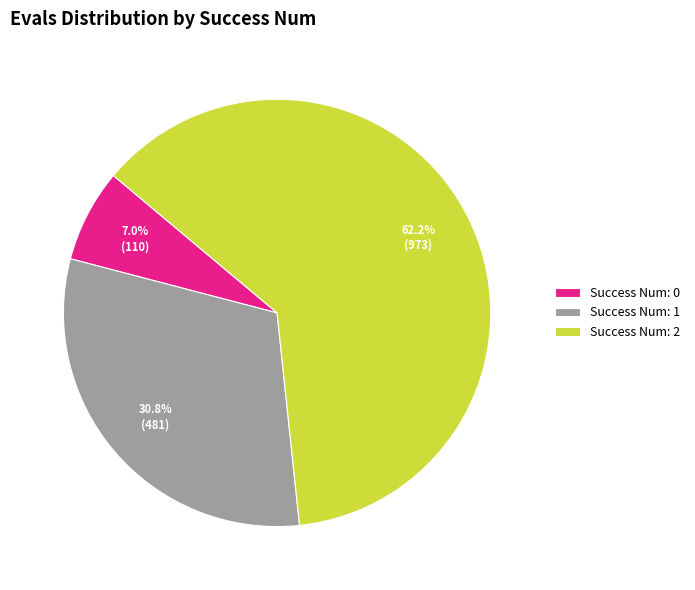

Combined, what portion of the pie is Success Num: 1 and Success Num: 0?

37.8%